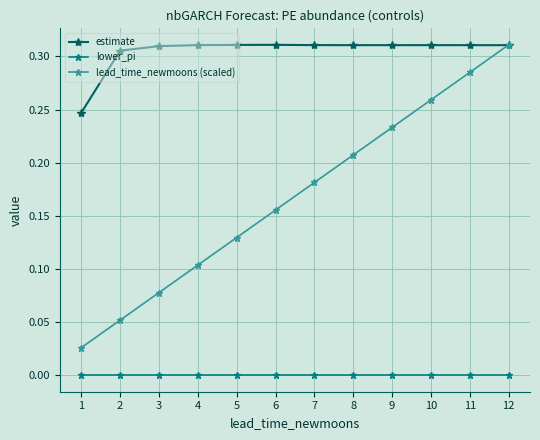

True or false: estimate has a value of 0.5 at 2.

False